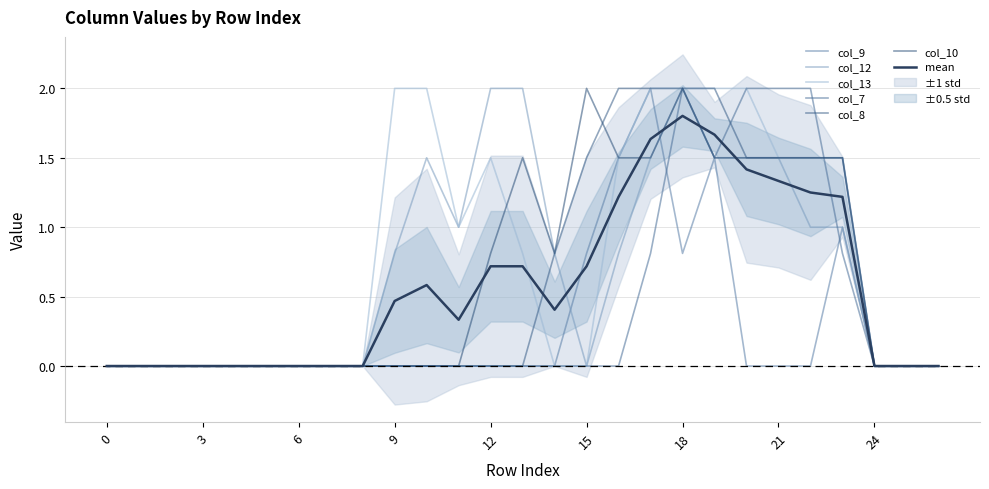

What is the value of the col_10 point at the 14th from the left?

1.5